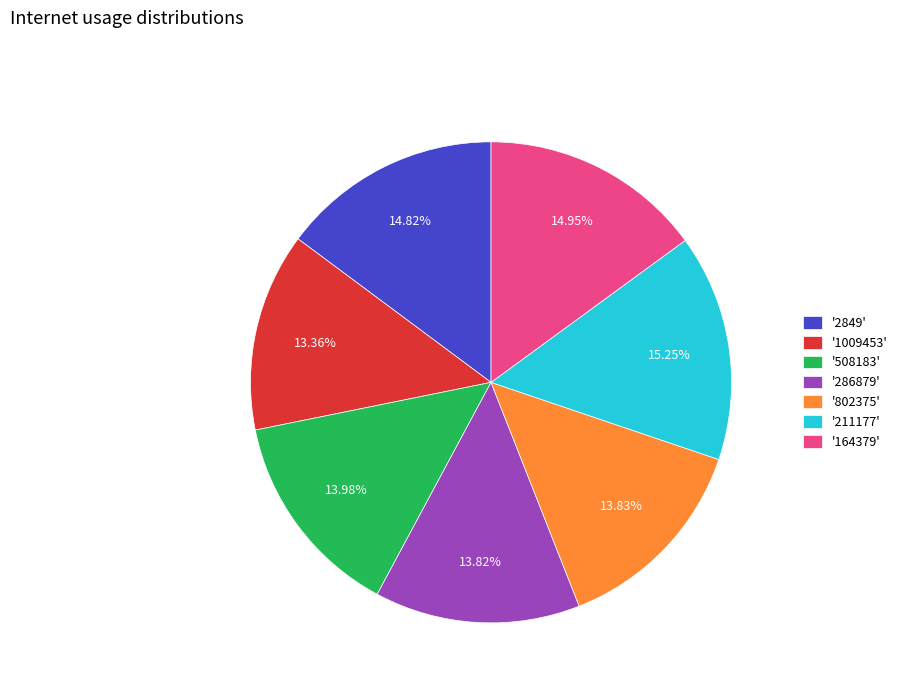

Is there any slice that represents more than half of the pie?

No